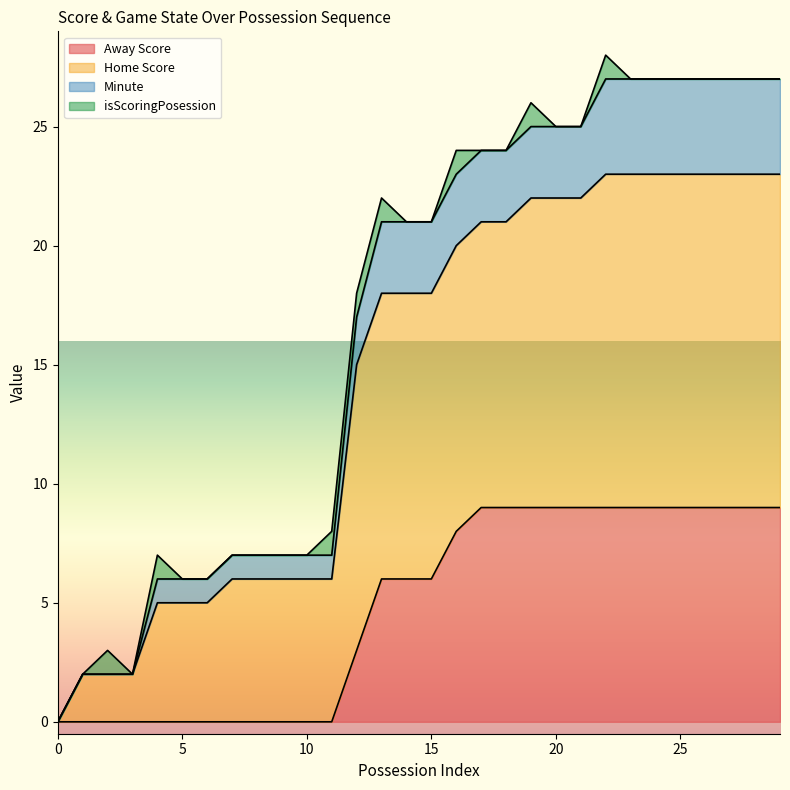

True or false: Minute and Away Score cross at least once.

False